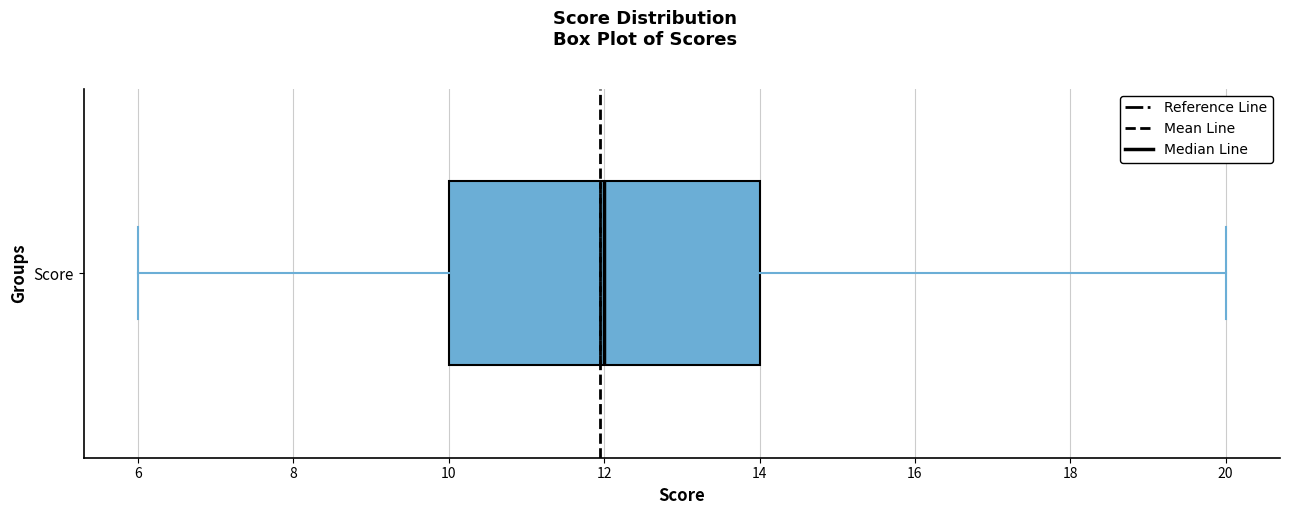

Where is the right edge of the box for Score on the x-axis? The values are not printed on the chart, so give them approximately, as read against the axis.

14